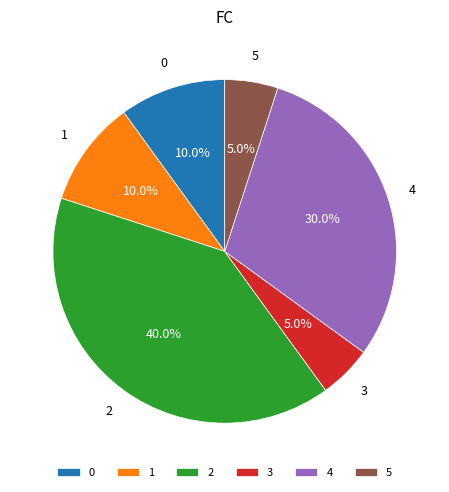

Approximately how many times larger is the value at 1 compared to 0?

1.0